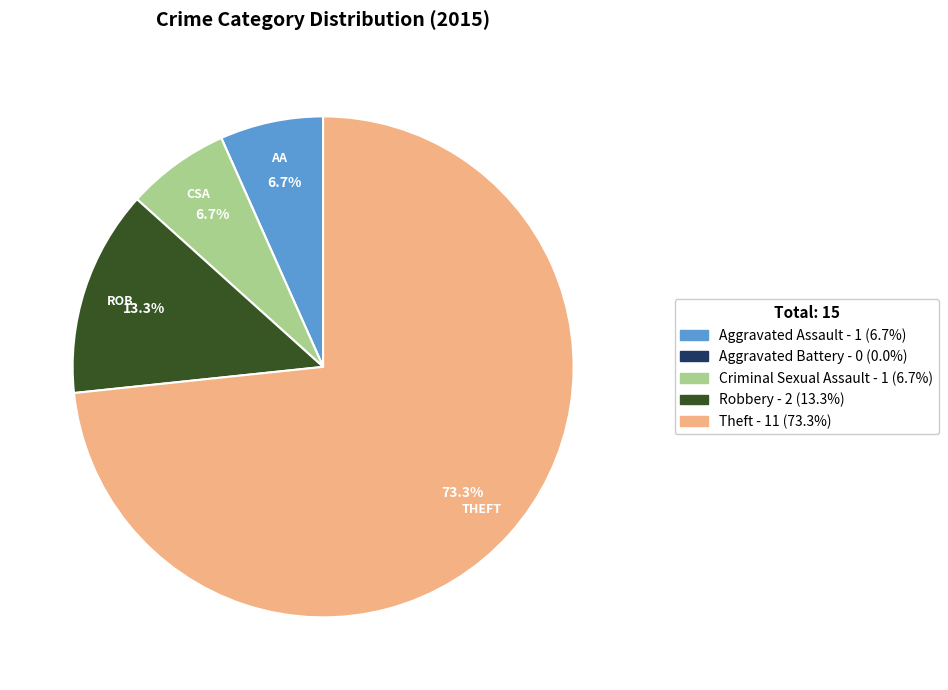

What percentage is NOT represented by Aggravated Assault?

93.3%